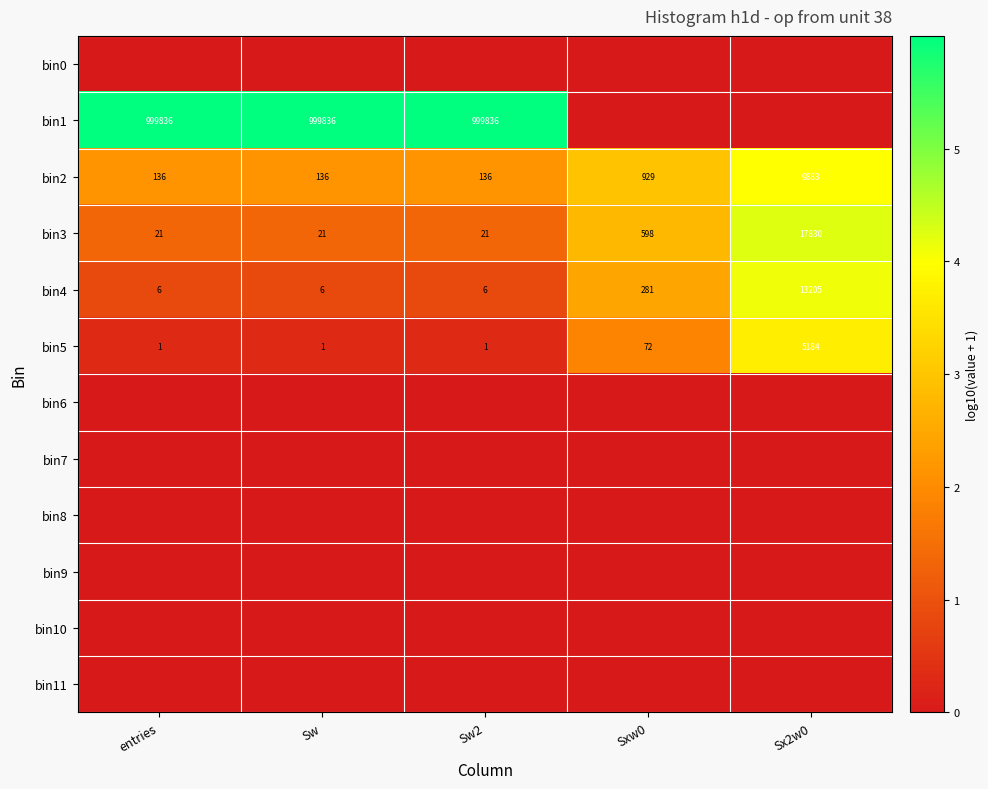

What is the difference between the maximum and second lowest values in the bin5 series?

5183